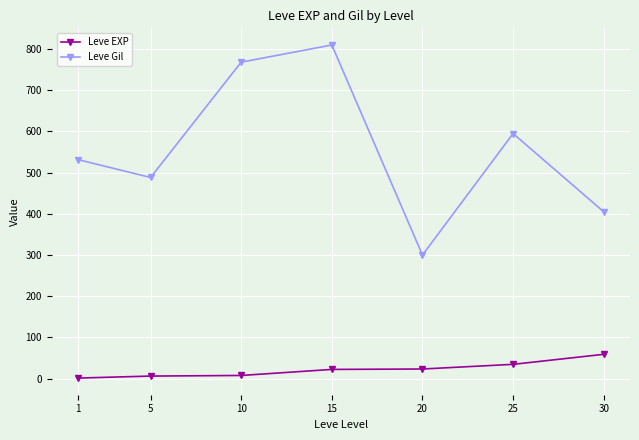

Does the chart display data point markers on the line(s)?

Yes